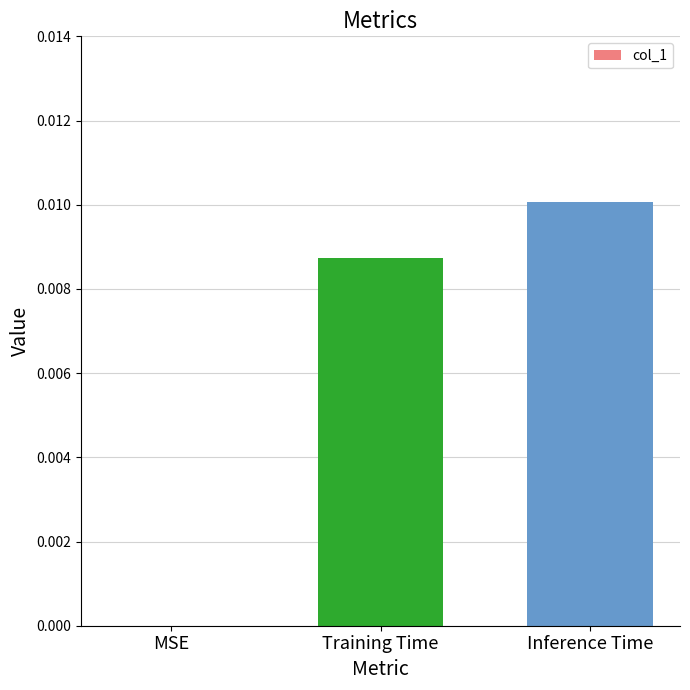

The value at Training Time is 0.0. True or false?

True